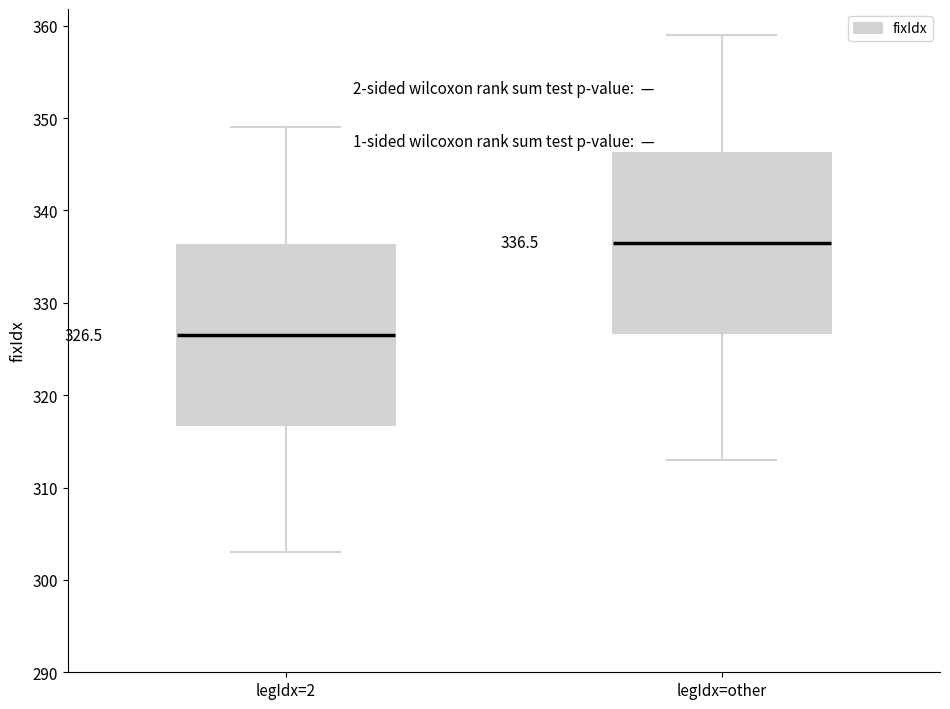

Which box has the highest median line?

legIdx=other